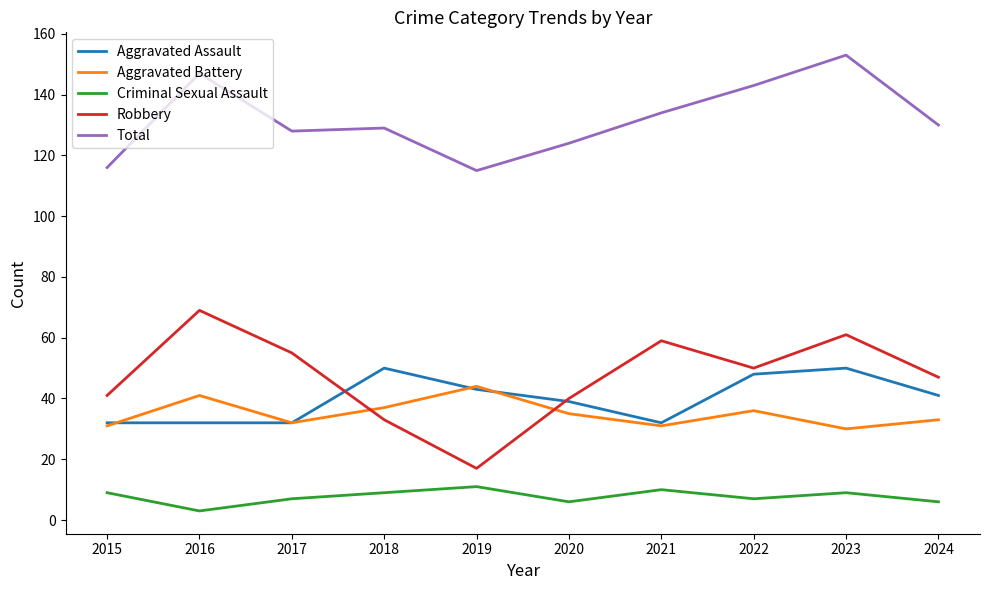

True or false: Criminal Sexual Assault and Total cross at least once.

False